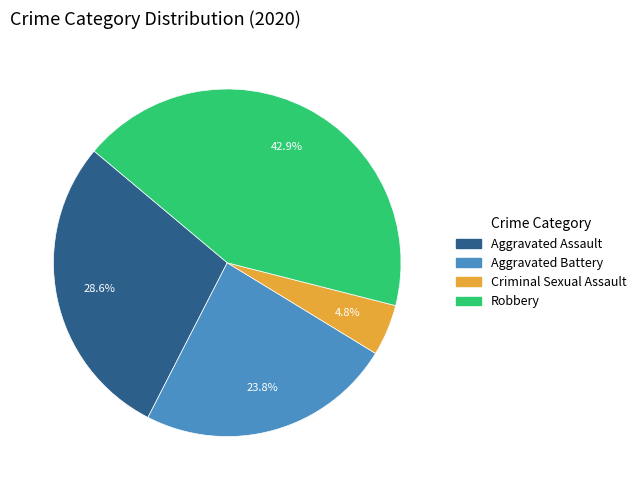

Is there a majority slice in this chart?

No